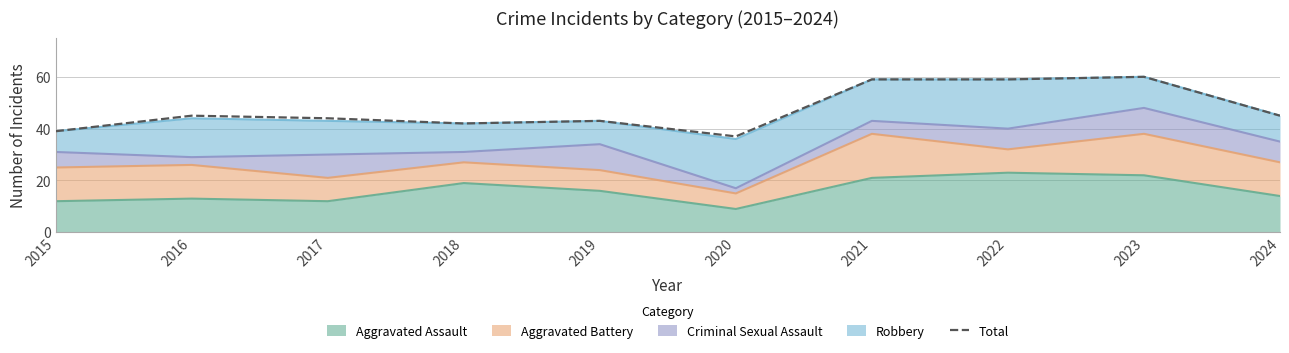

Rank the categories by value from lowest to highest.

2020, 2015, 2018, 2019, 2017, 2016, 2024, 2021, 2022, 2023